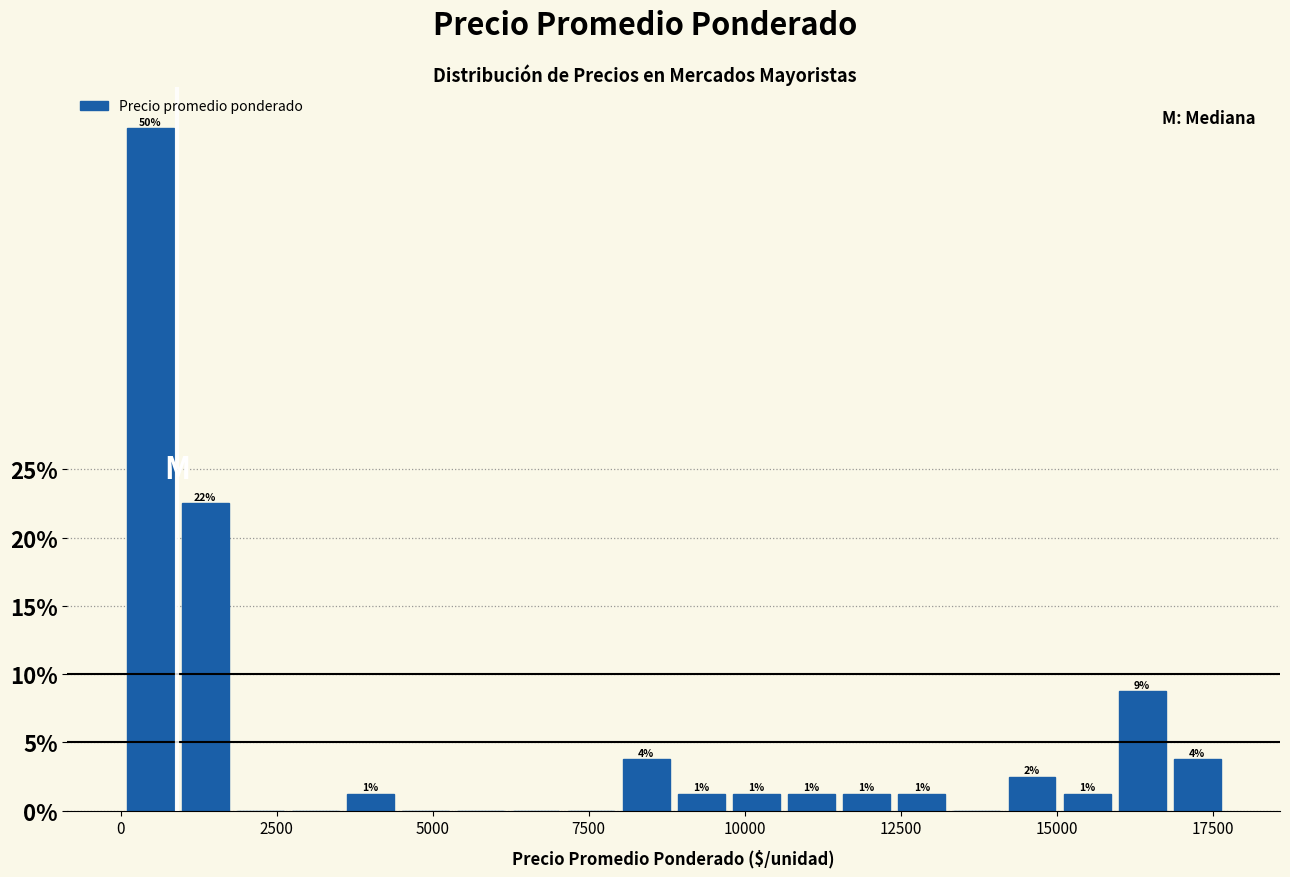

Around what value on the x-axis is the tallest bar? Give the approximate position of its centre, as read against the axis.

500